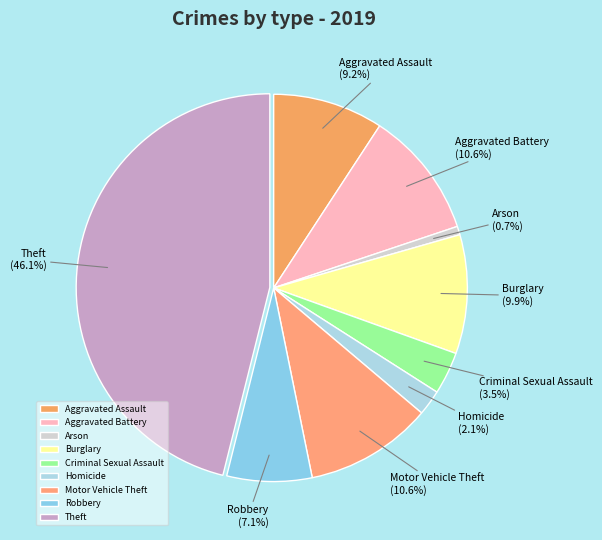

To the nearest percent, what percentage of the pie is Arson?

1%